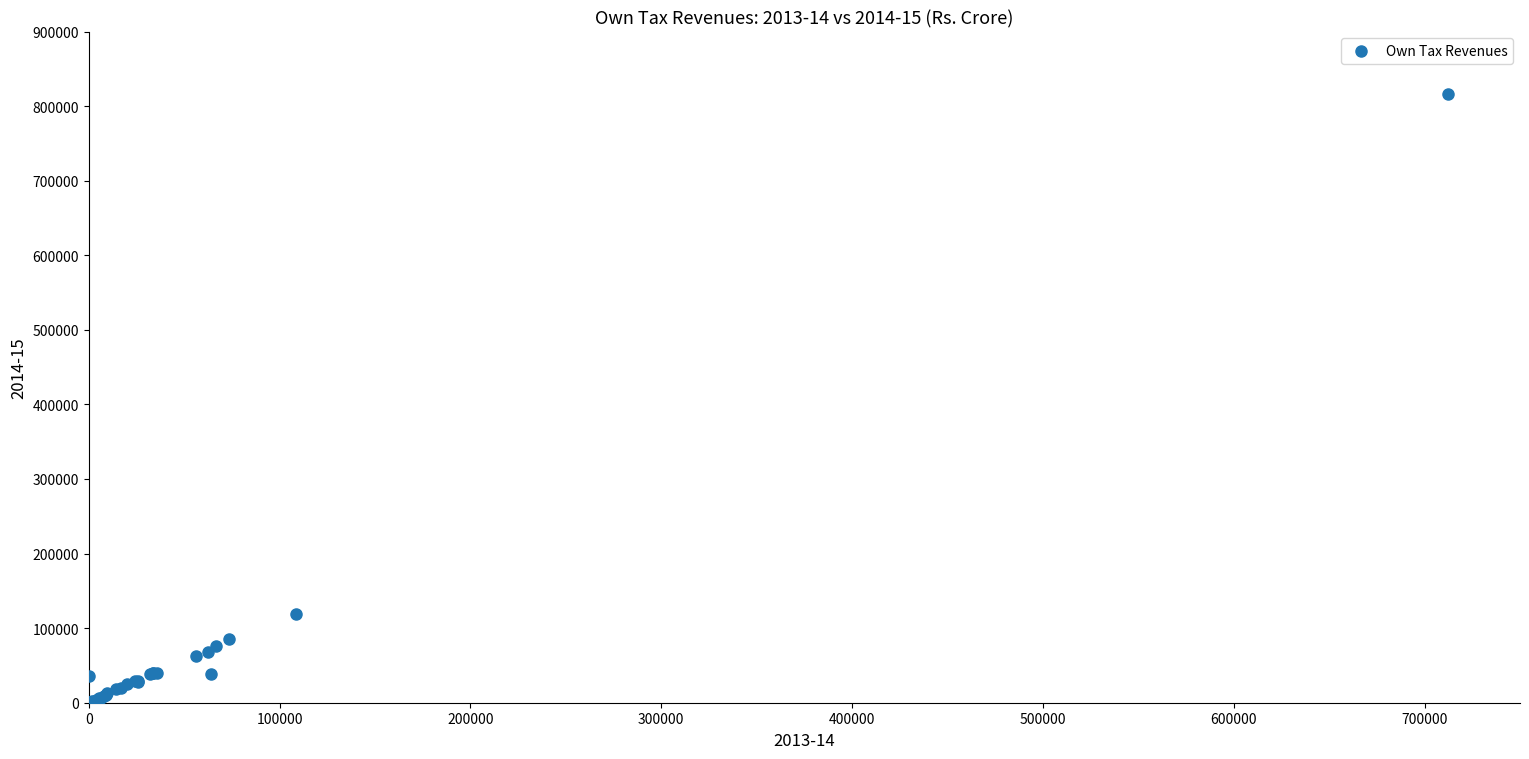

What Y value in the scatter plot is closest to 408570?

118960.0